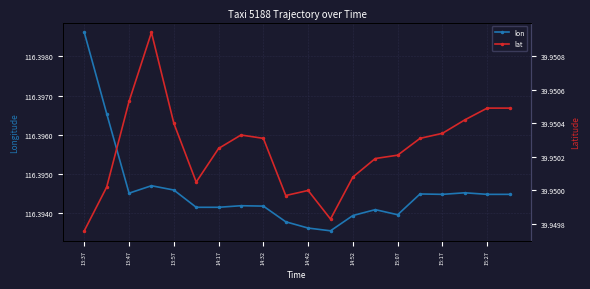

What are all the series names shown in the legend?

lon, lat